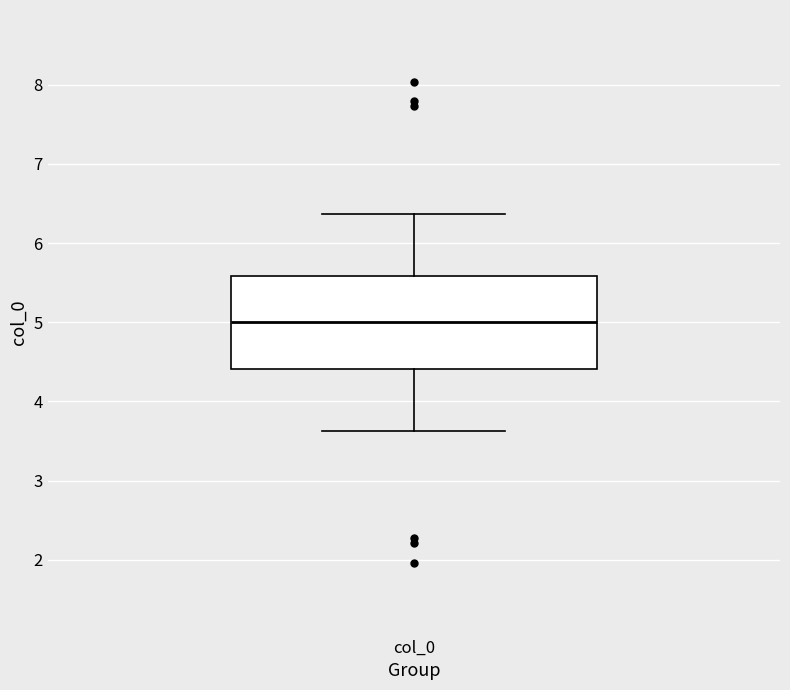

Transcribe this box plot: give where the median line is, the range the box spans, and where the two whiskers end, as read against the y-axis. The values are not printed on the chart, so give them approximately, as read against the axis.

median 5.0, box 4.4 to 5.6, whiskers 3.6 to 6.4